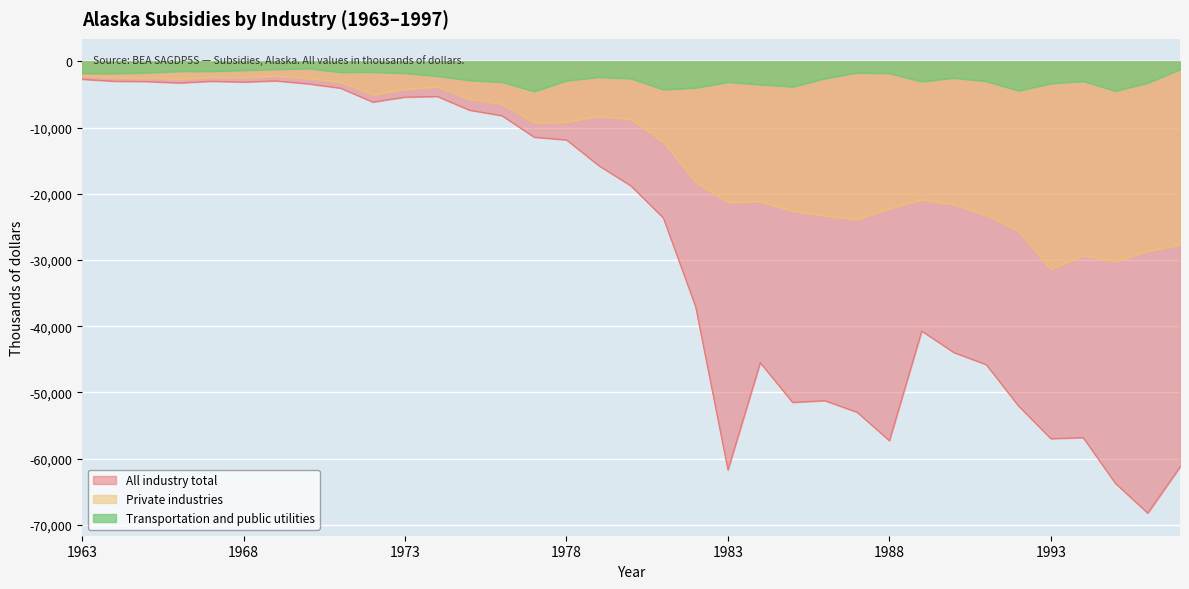

Read the All industry total value at 1963, to the nearest 50.

-2700